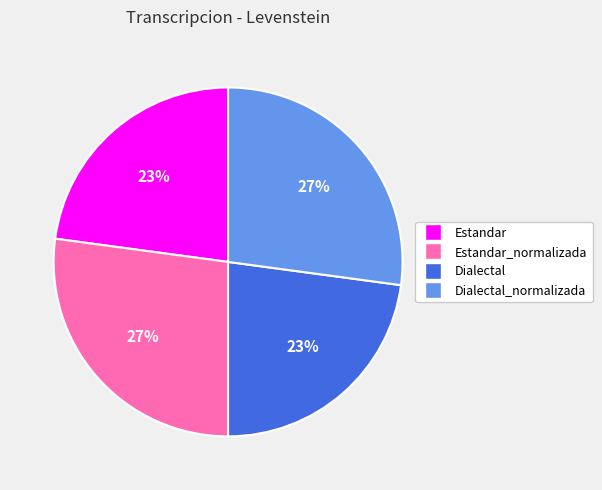

To the nearest percent, what percentage of the pie is Dialectal?

23%